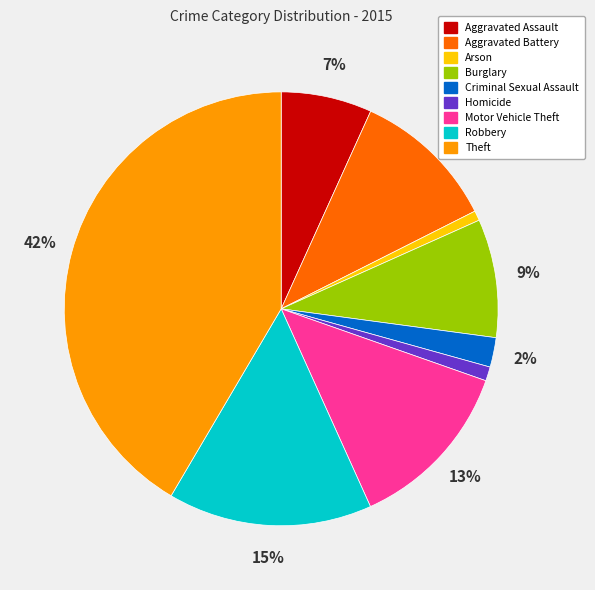

What is the largest slice in the pie chart?

Theft